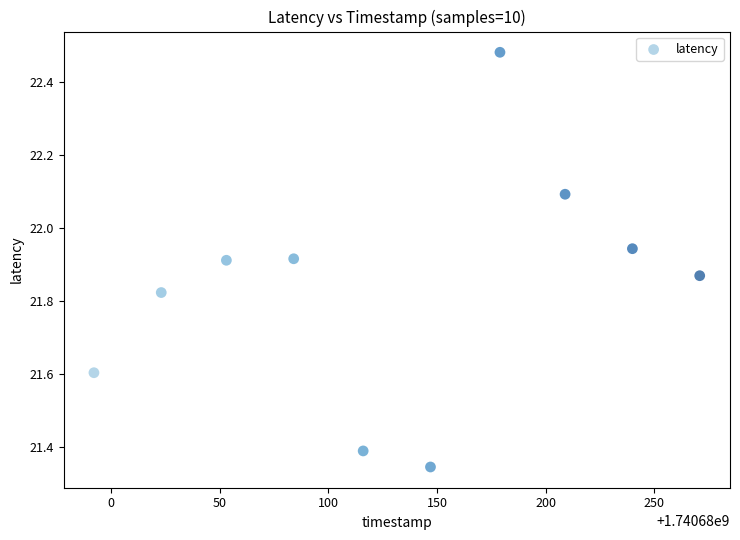

What is the range of Y values (max minus min)?

1.1